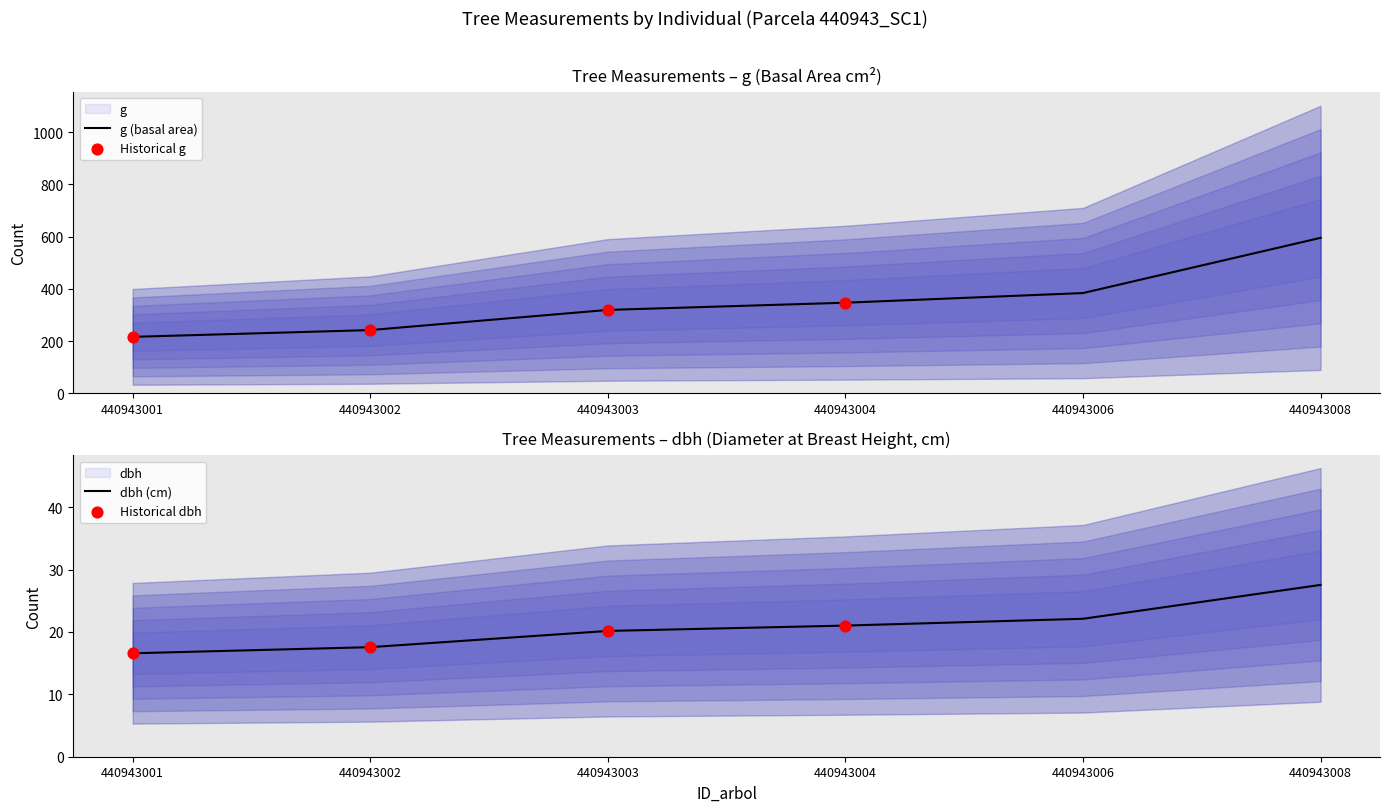

At how many categories does at least one series exceed 121?

6